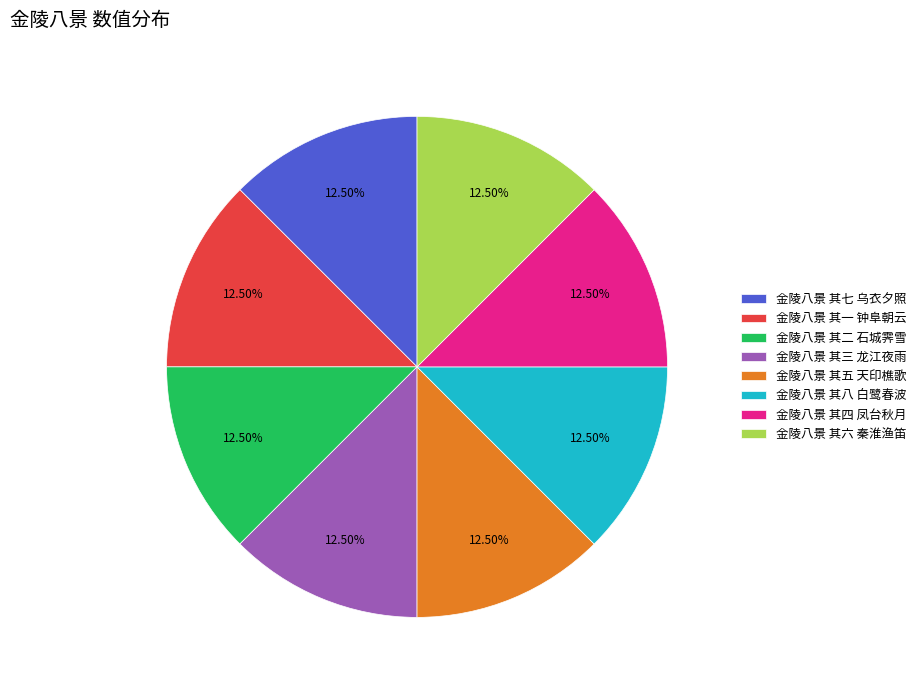

Count the number of slices in the pie.

8